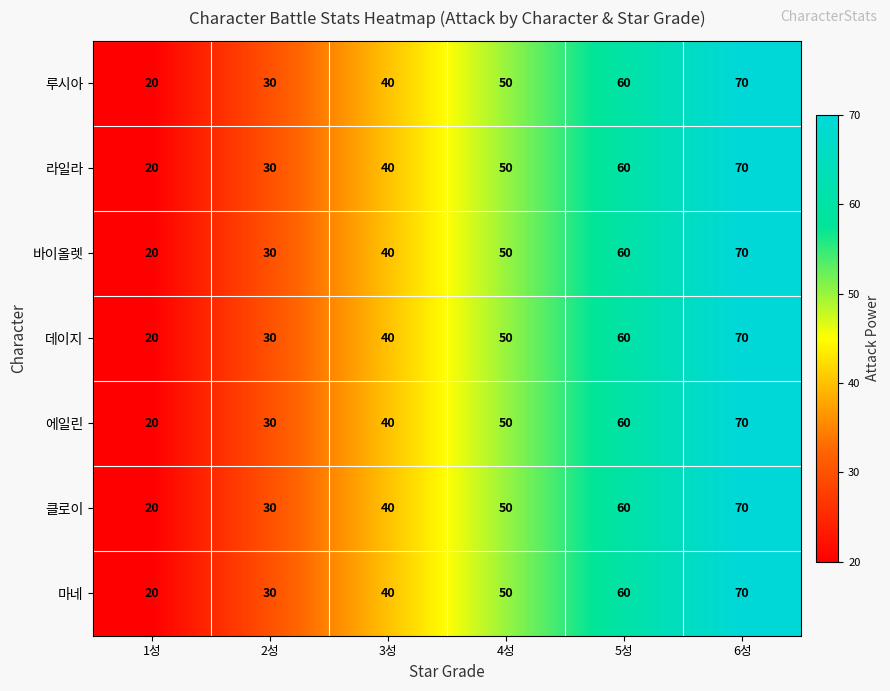

At how many categories does at least one series exceed 28?

5